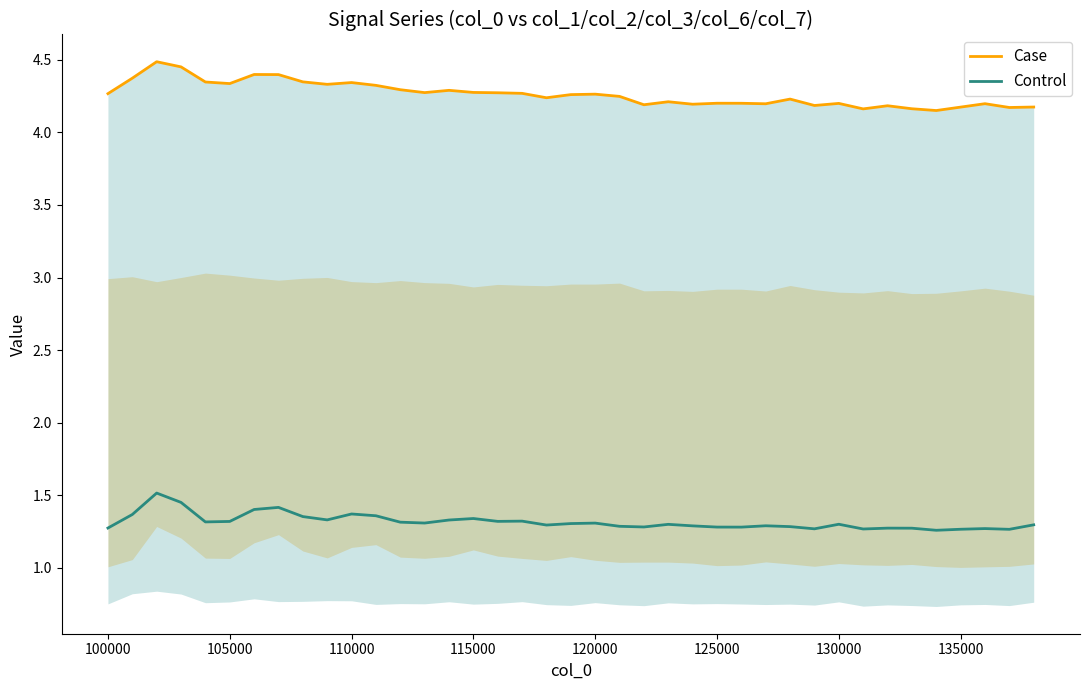

List the series in order of their peak value, lowest first.

Control, Case